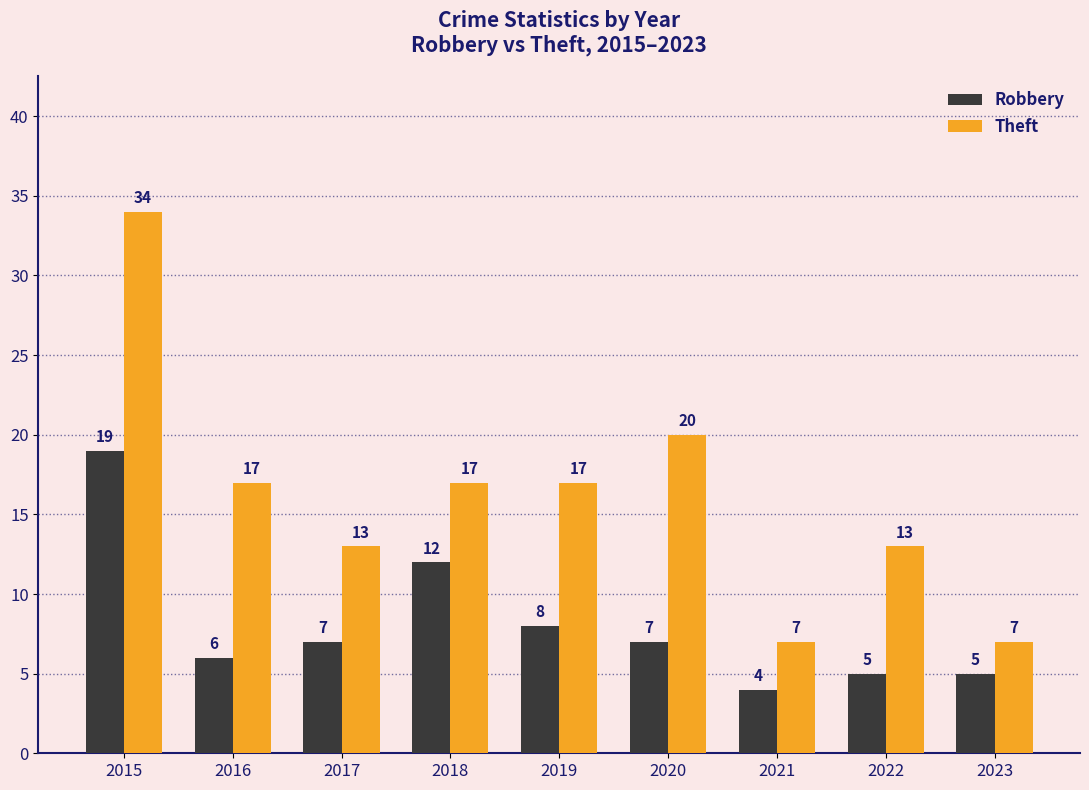

At 2017, list the series in order from largest to smallest.

Theft, Robbery